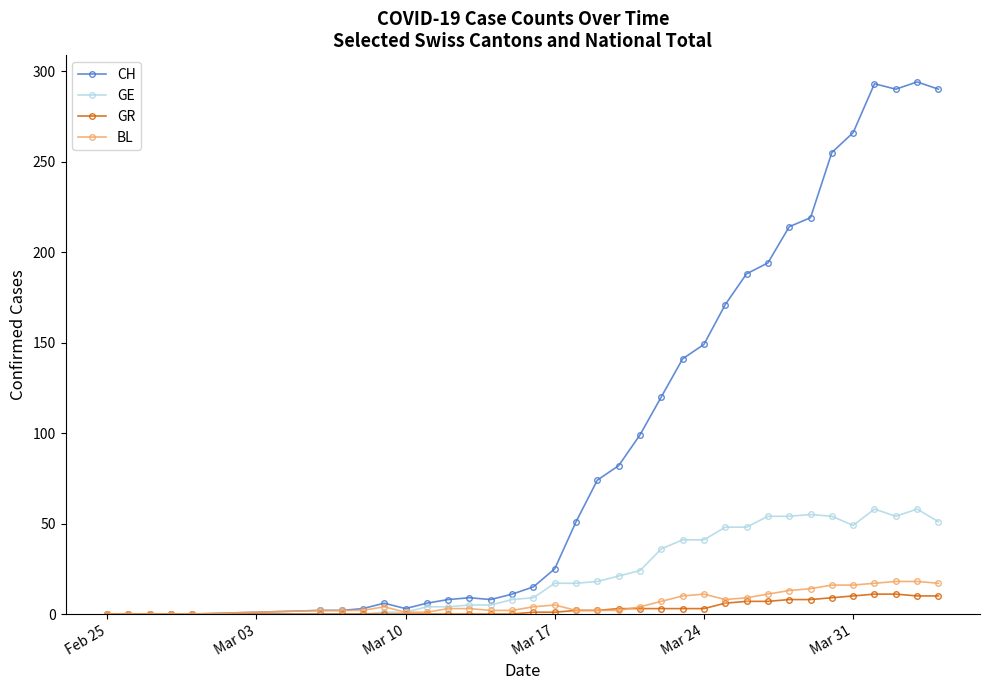

Which series has the widest spread of values?

CH